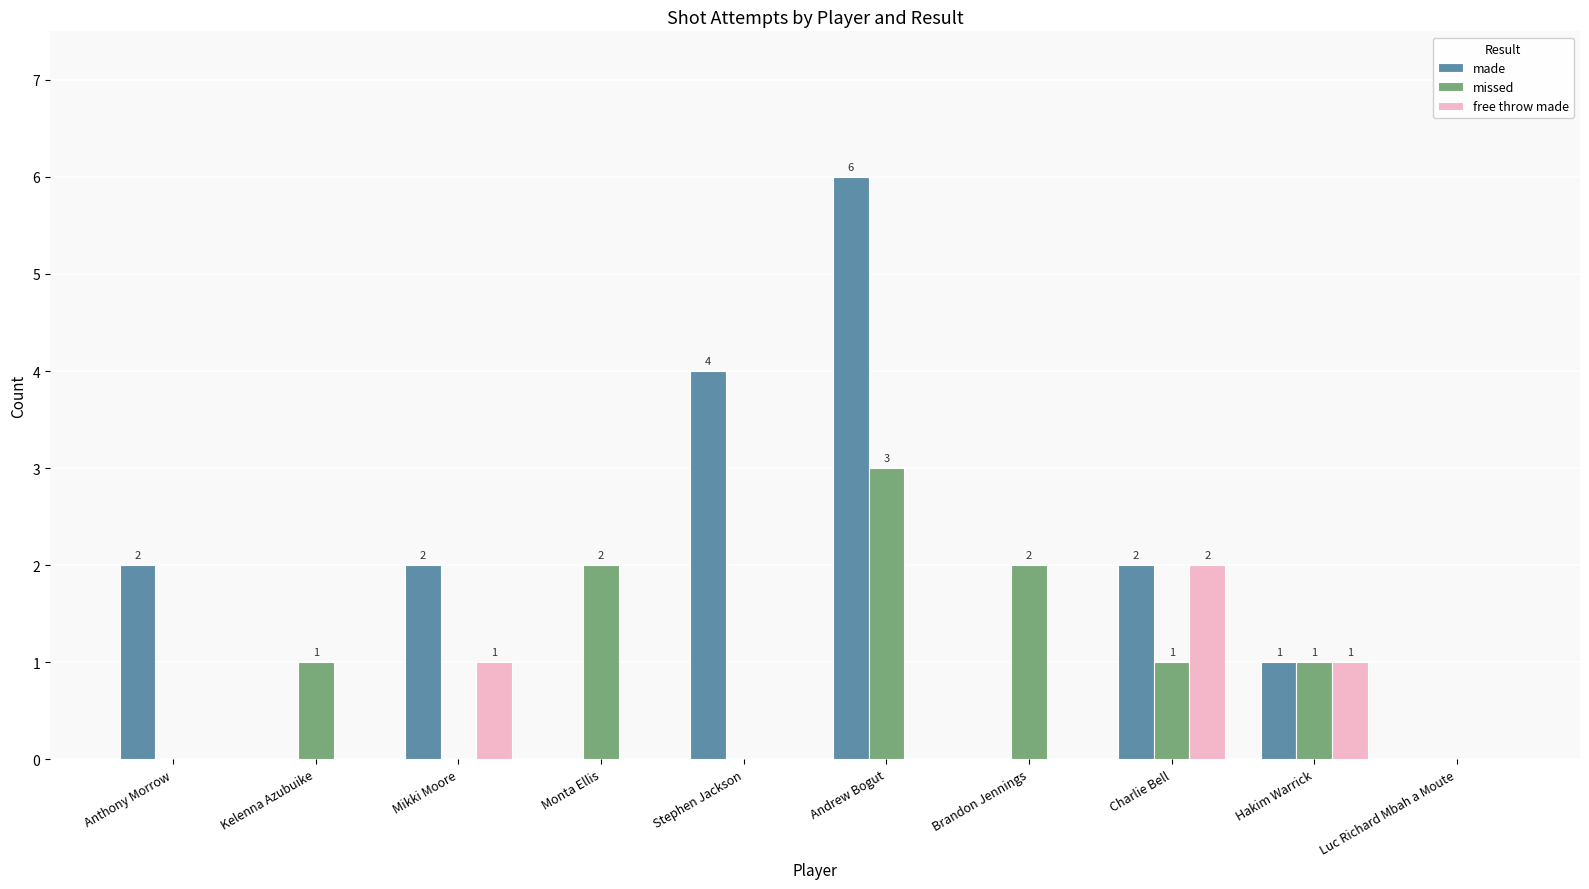

How many missed values are between 0 and 2?

9